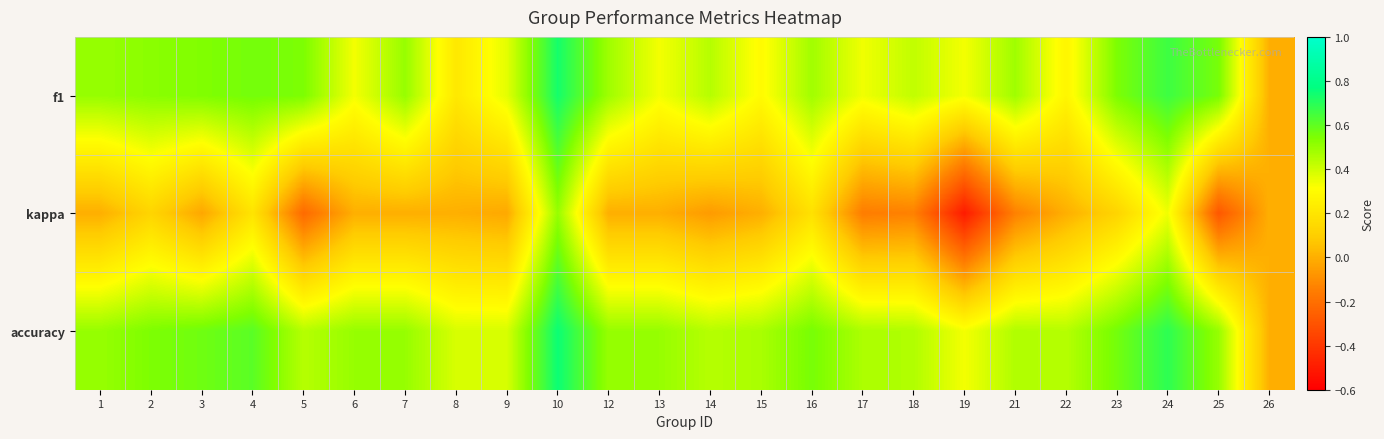

What is the spread (max minus min) of values at 15?

0.5